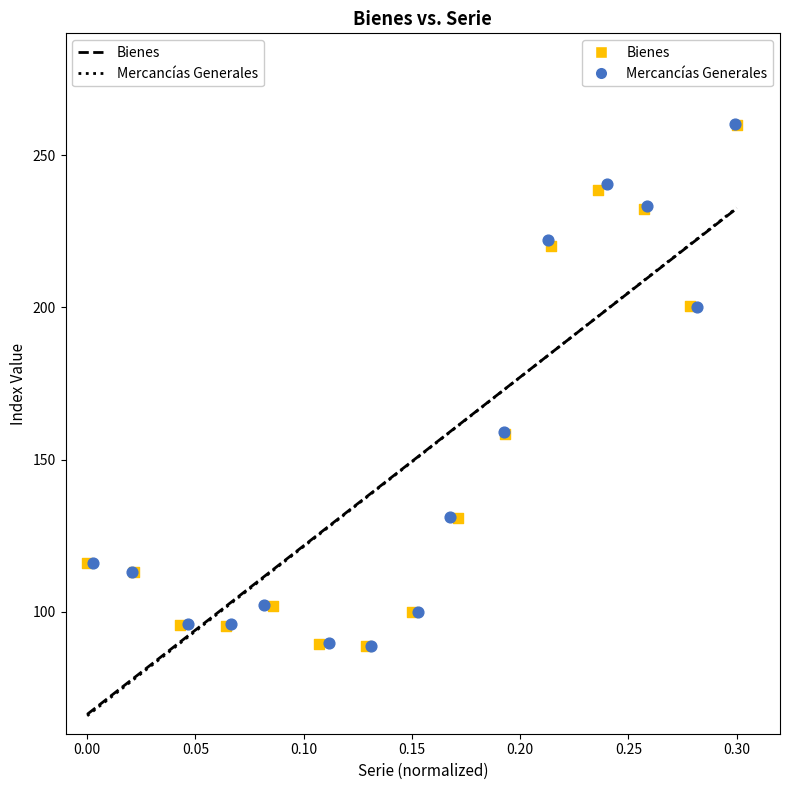

Which series has the largest Y range (max minus min)?

Mercancías Generales